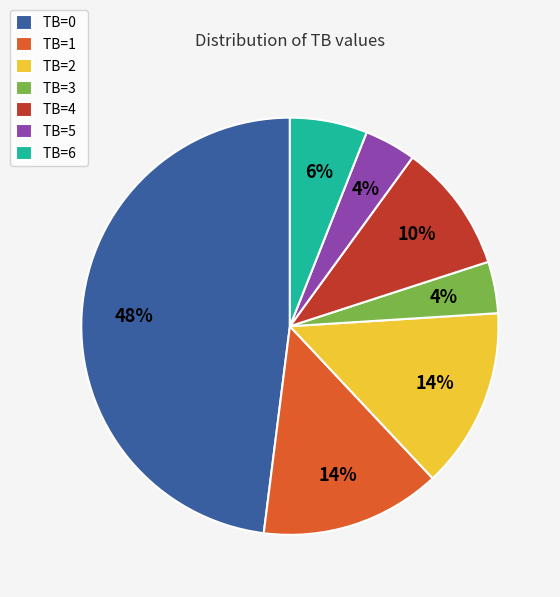

Is there a majority slice in this chart?

No